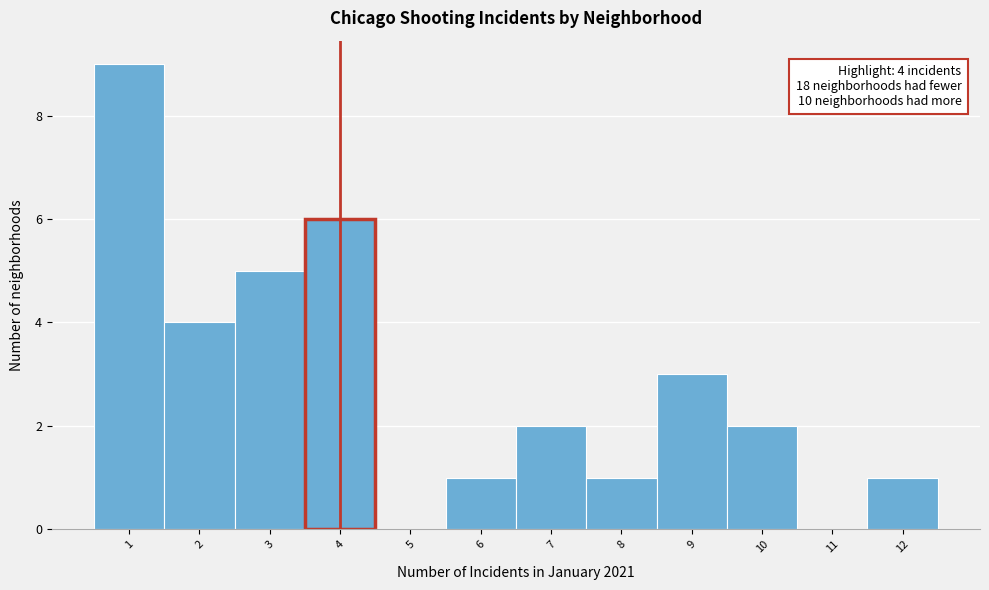

Which range on the x-axis has the tallest bar?

0.5 to 1.5